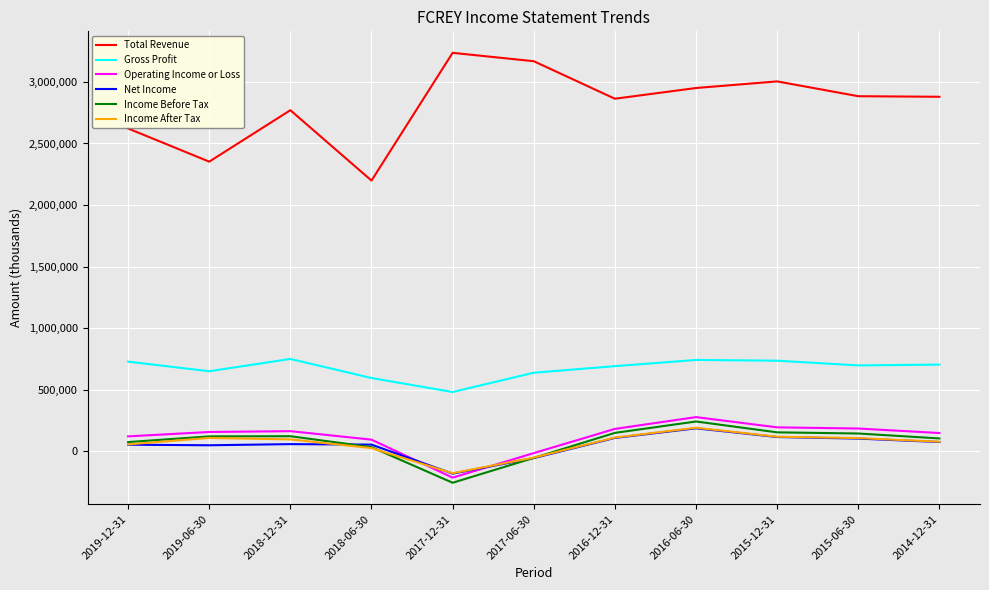

At which label does Gross Profit first exceed 698000?

2019-12-31